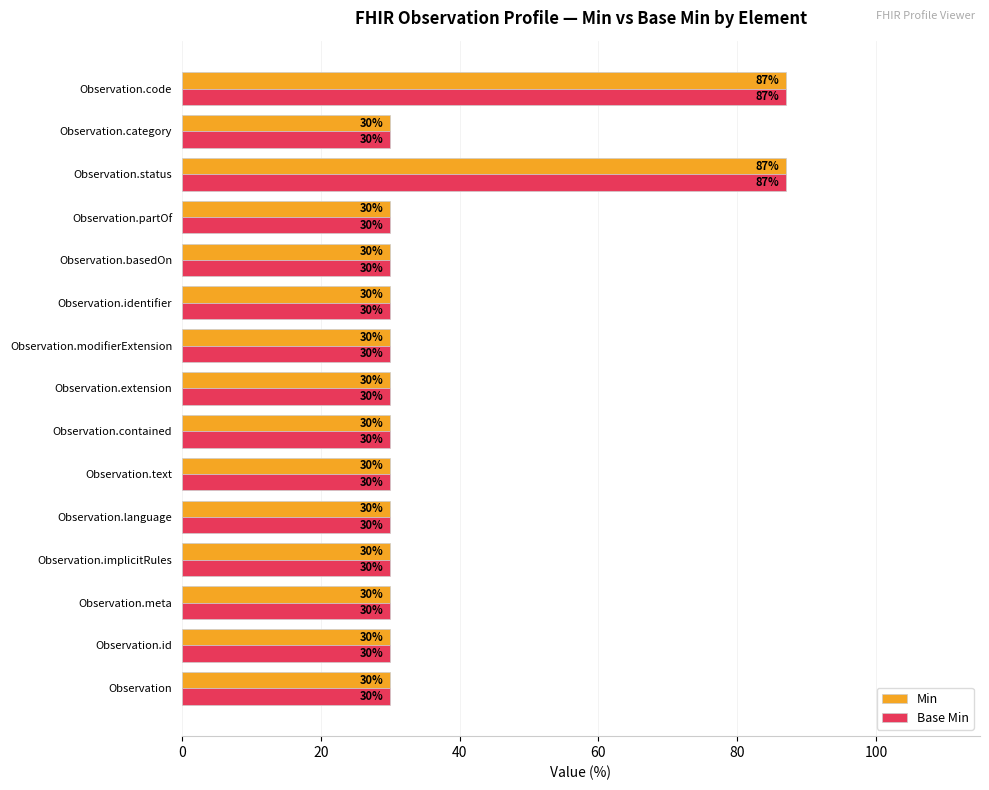

True or false: Min has a value of 39 at Observation.text.

False